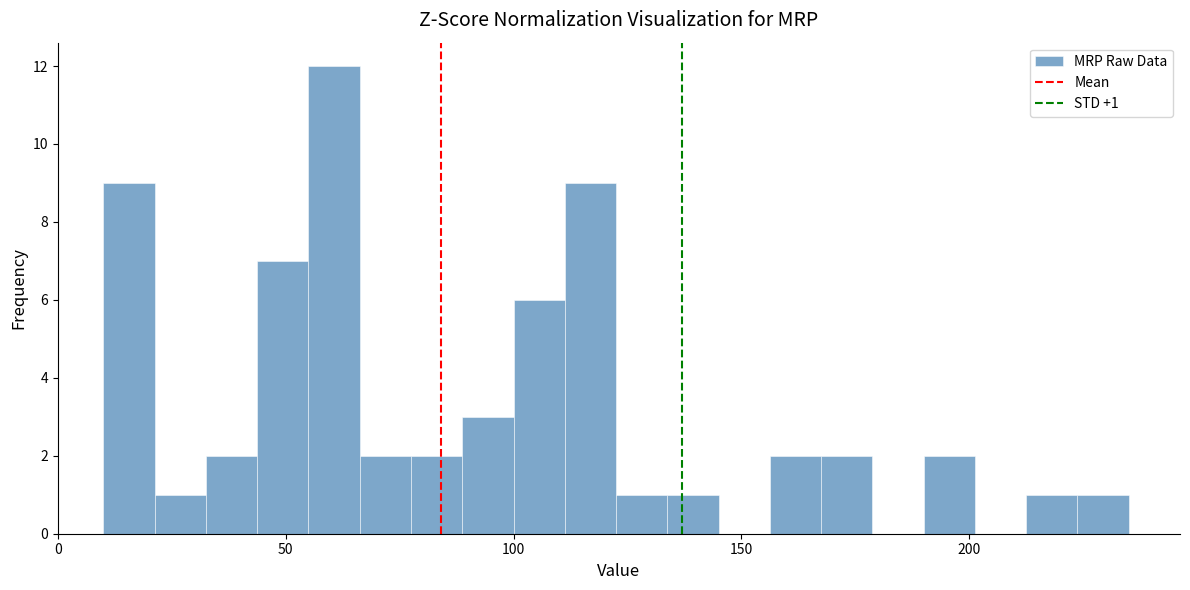

Read against the x-axis, roughly where is the centre of the tallest bar?

60